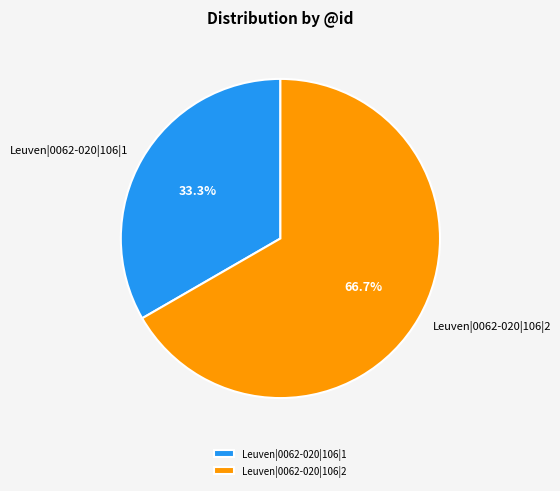

To the nearest percent, what is the difference between the largest and smallest slice percentages?

33%